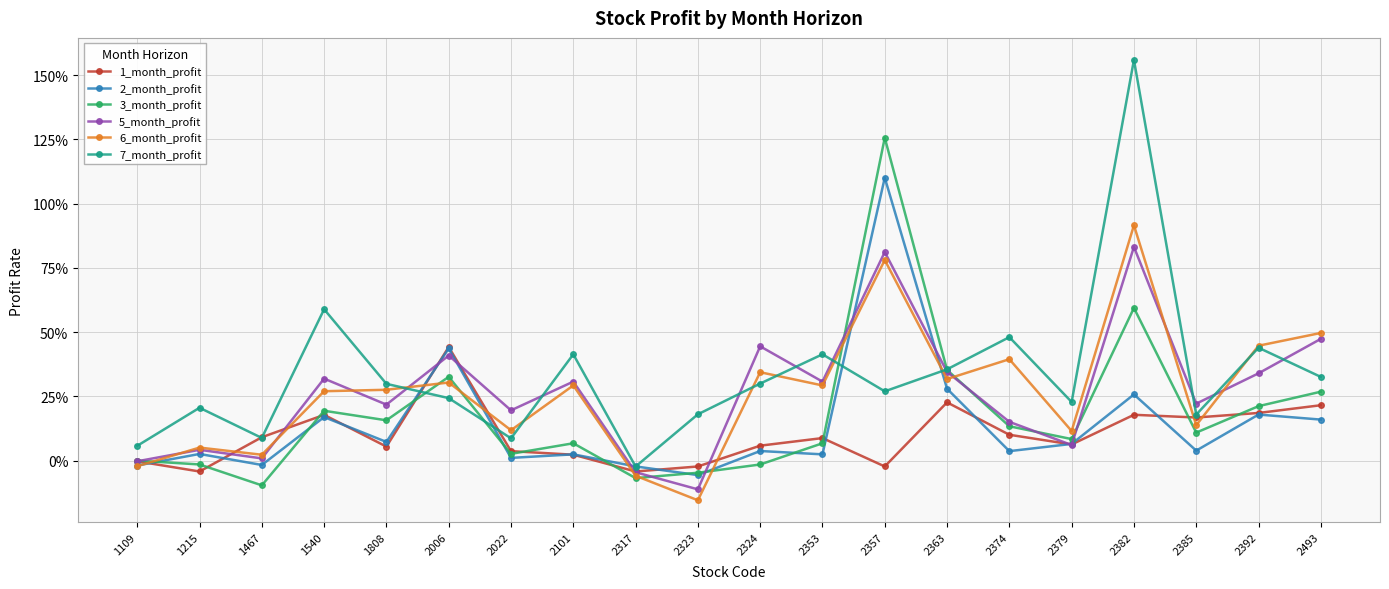

How many intersections are there between 5_month_profit and 1_month_profit?

8